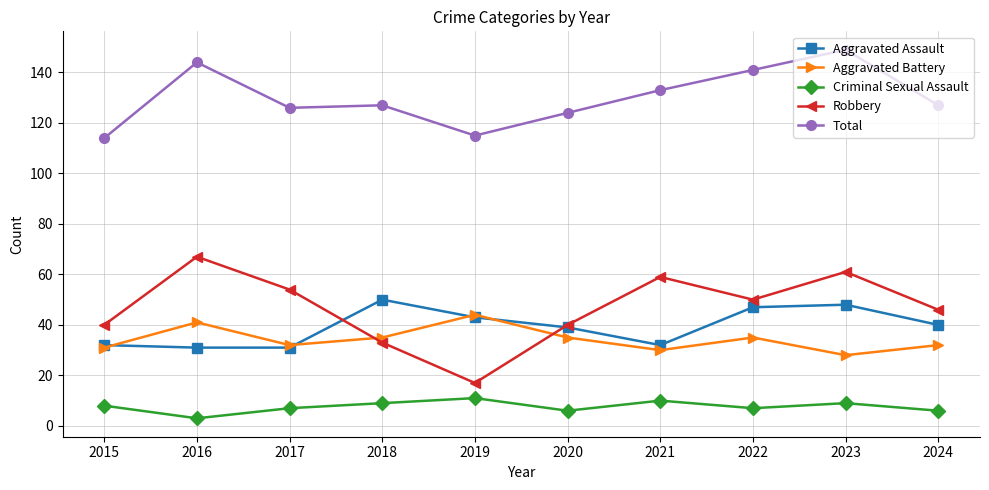

How many values in the Aggravated Battery series are below 35?

5